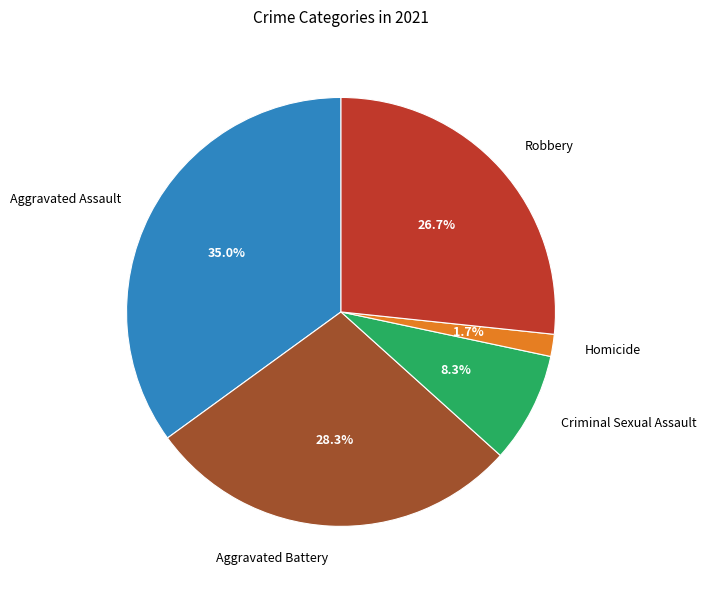

Which category has the smallest portion of the pie?

Homicide